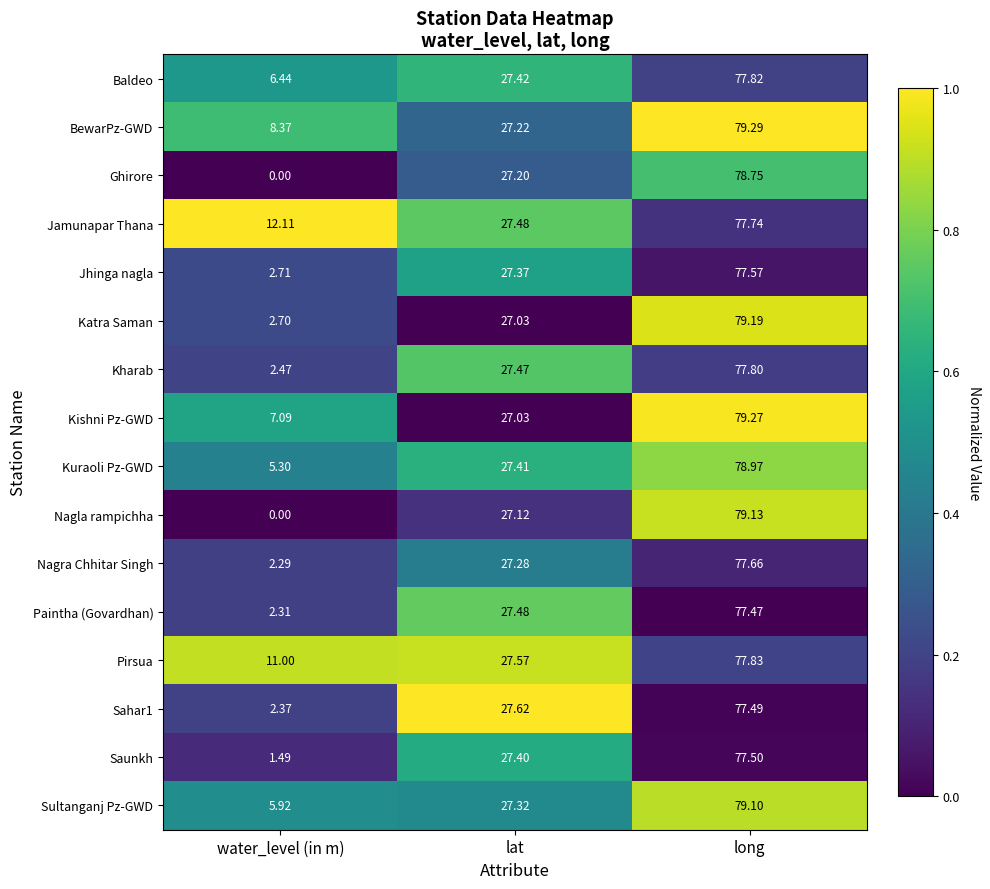

At which category is the sum across all series the highest?

long